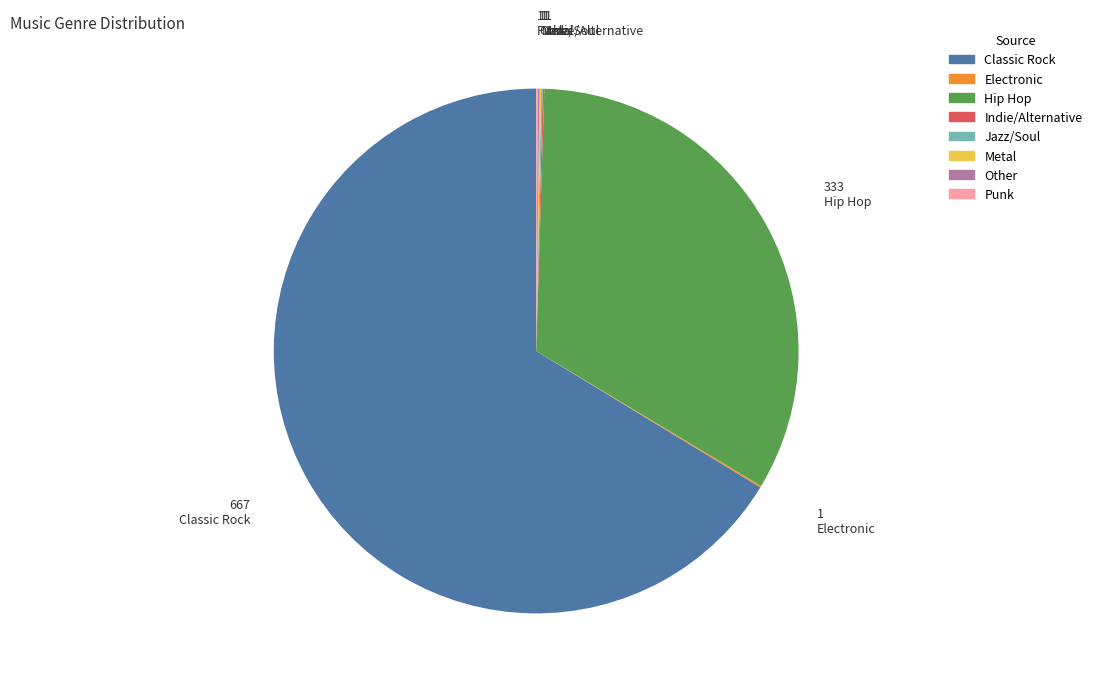

Is there a majority slice in this chart?

Yes